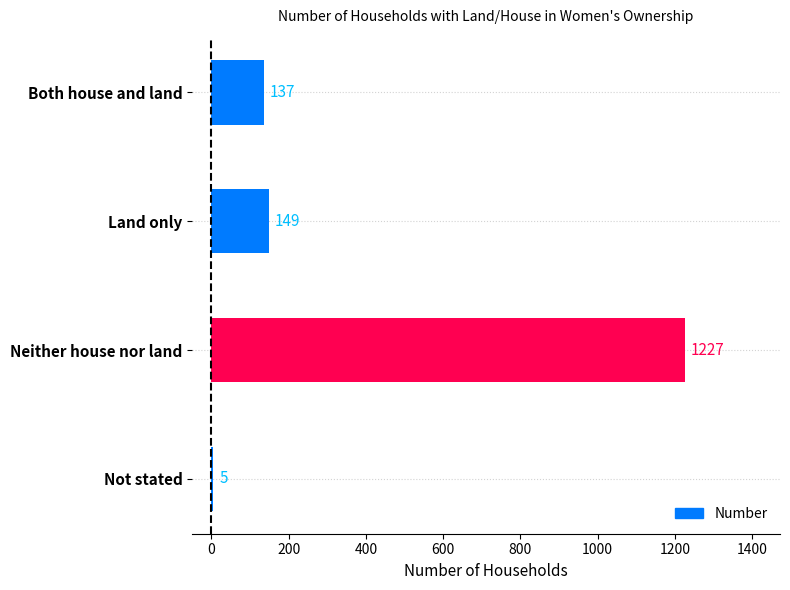

The chart shows a value of 1227 at Neither house nor land. True or false?

True